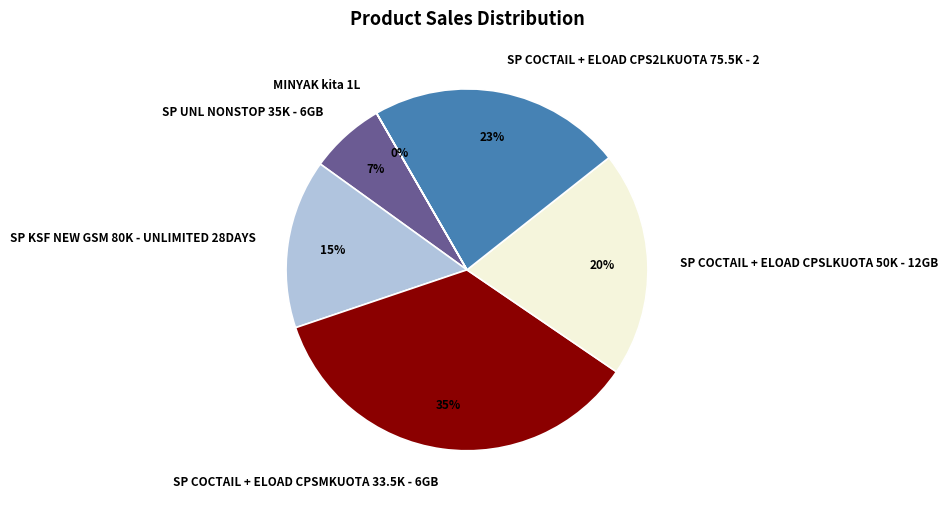

The SP UNL NONSTOP 35K - 6GB slice represents 7% of the pie. True or false?

True